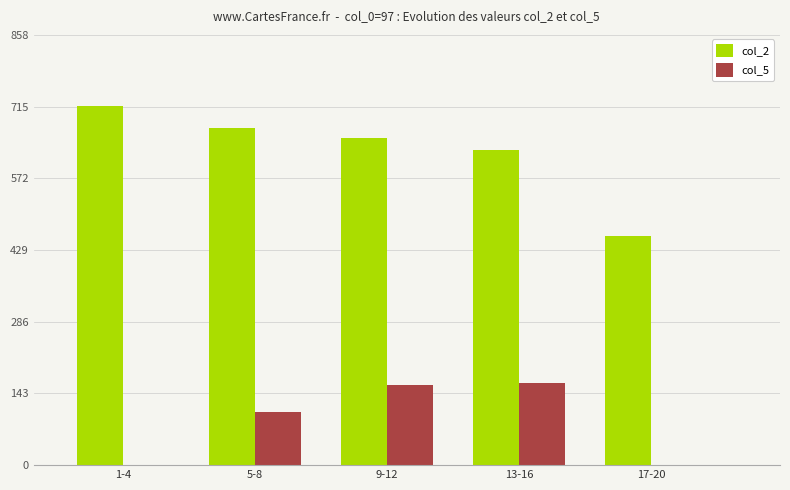

At which category is the sum across all series the highest?

9-12